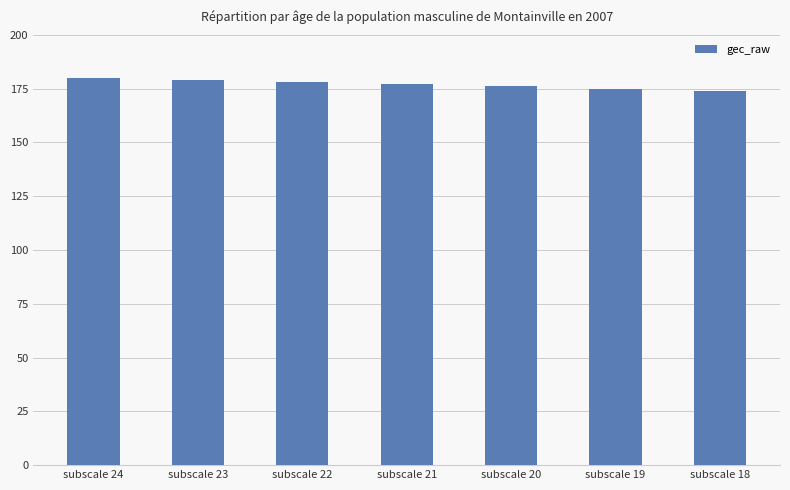

What is the greatest value displayed?

180